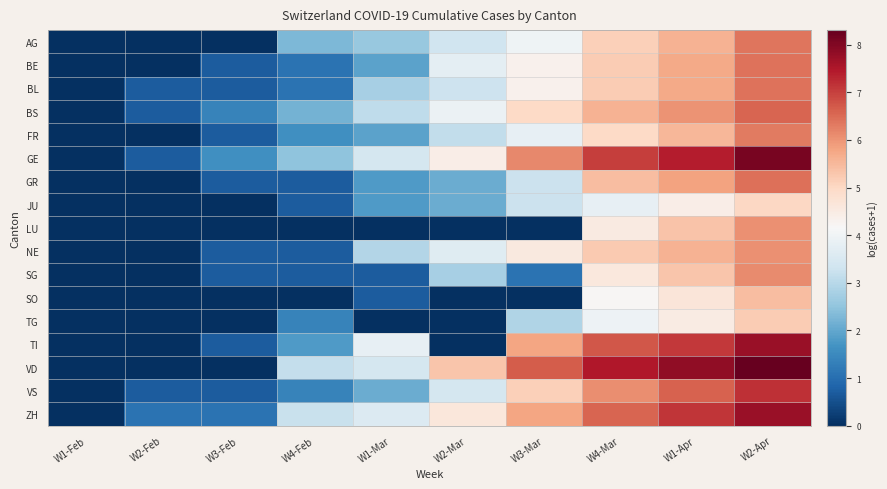

What is the difference between the highest and lowest values at W3-Feb?

1.6